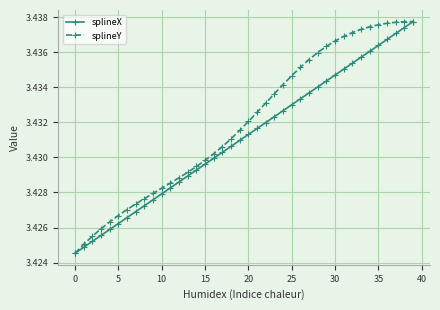

List the series in order of their overall mean, lowest first.

splineX, splineY